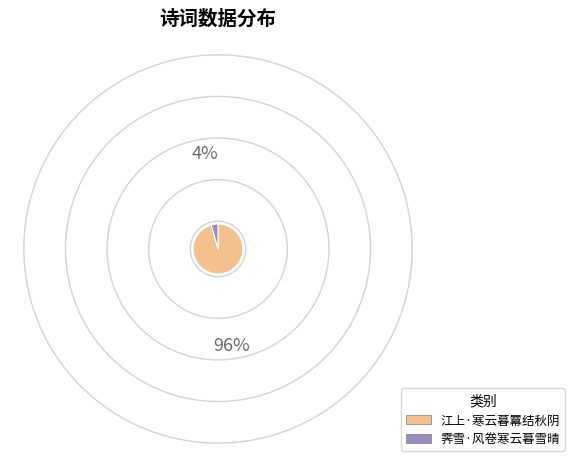

Between 江上·寒云暮羃结秋阴 and 霁雪·风卷寒云暮雪晴, which is larger?

江上·寒云暮羃结秋阴